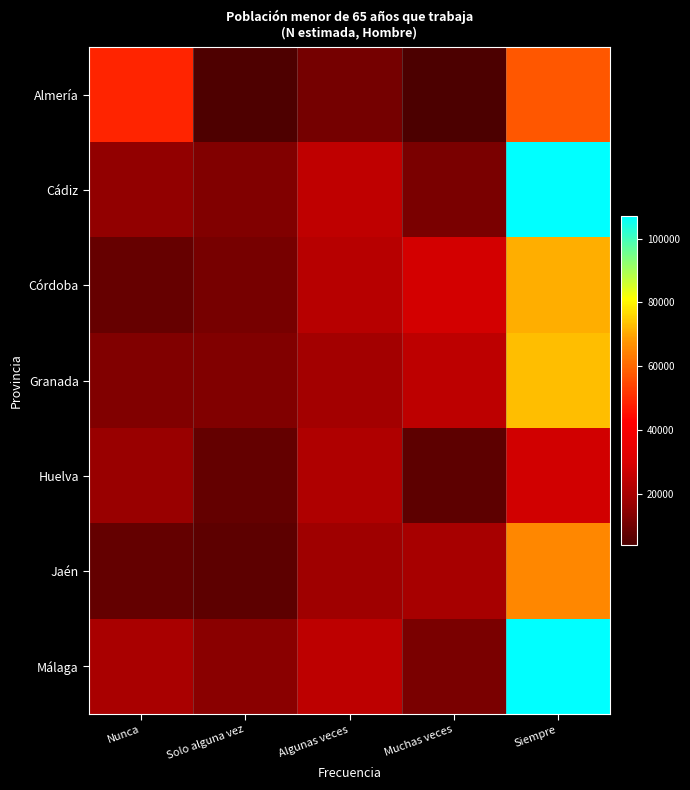

List the series in order of their peak value, lowest first.

Huelva, Almería, Jaén, Córdoba, Granada, Cádiz, Málaga